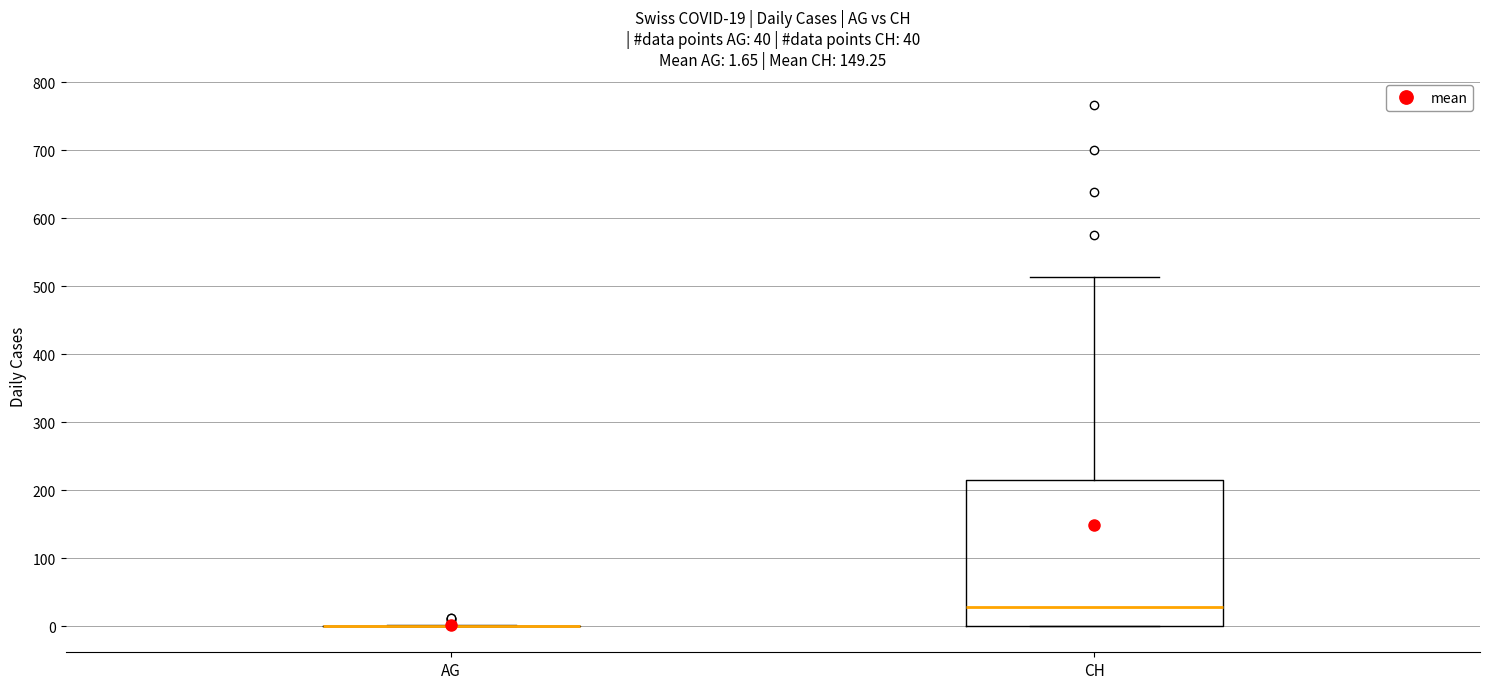

Which box is the tallest, from its lower edge to its upper edge?

CH